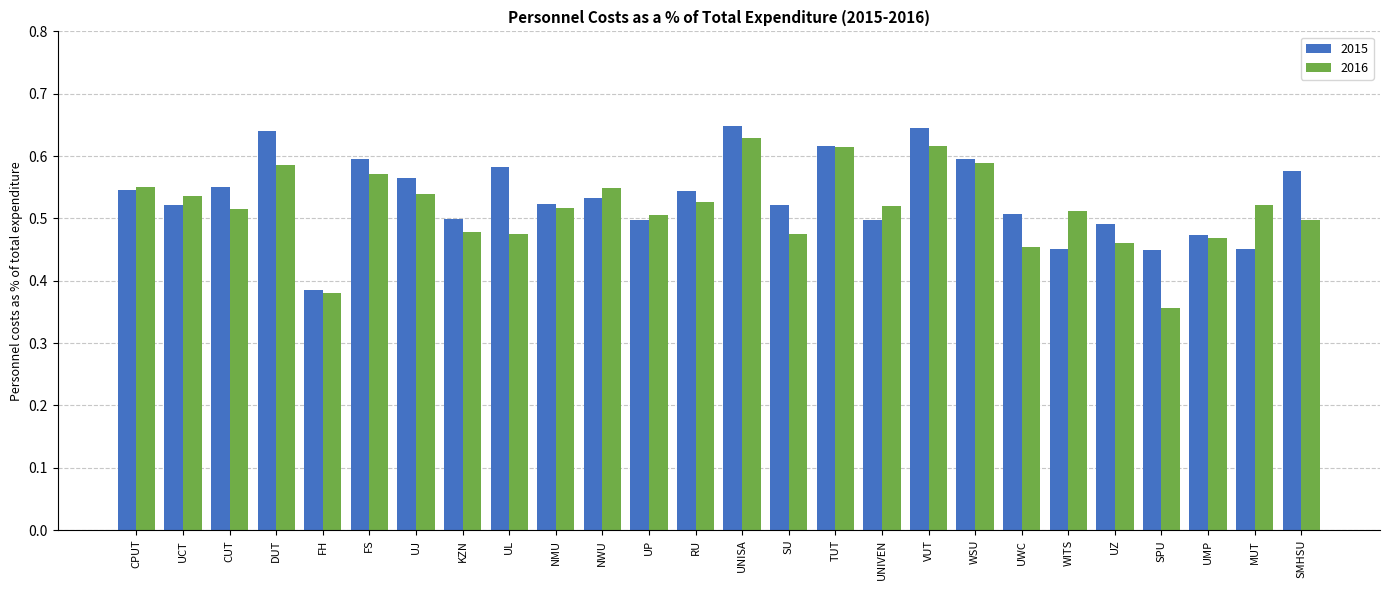

What is the total value across all series at VUT?

1.3